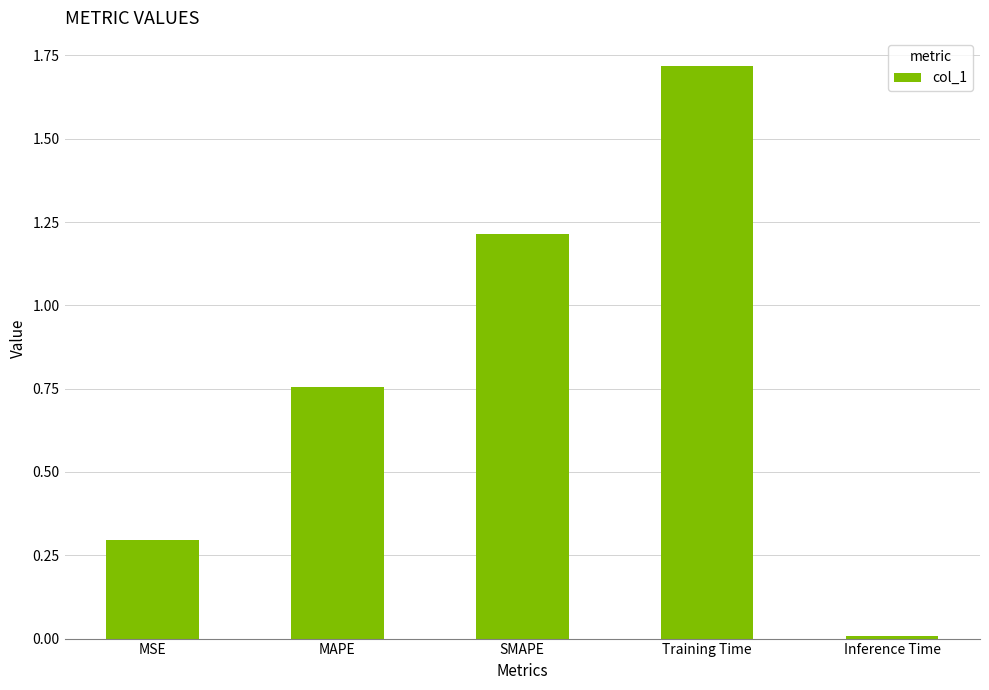

Rank the categories by value from lowest to highest.

Inference Time, MSE, MAPE, SMAPE, Training Time